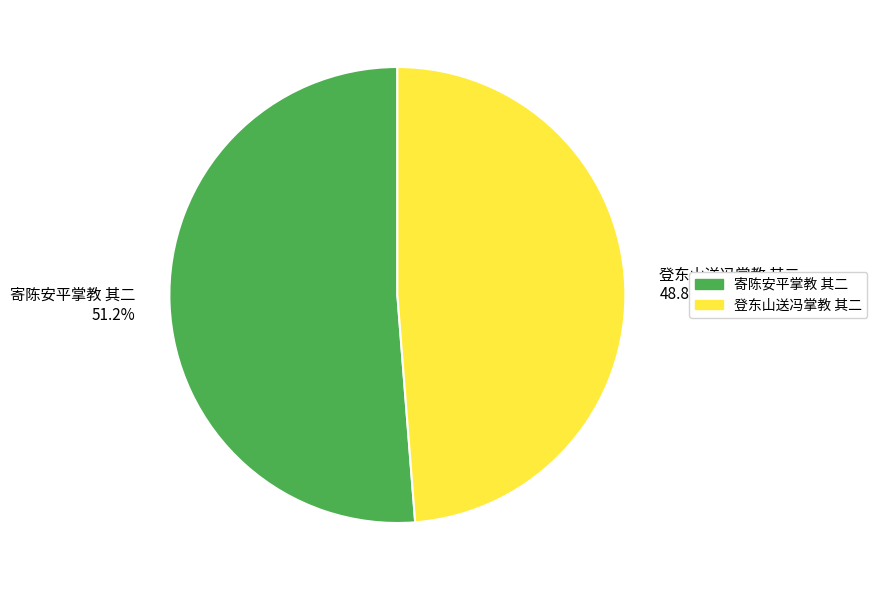

To the nearest percent, what is the difference between the largest and smallest slice percentages?

2%